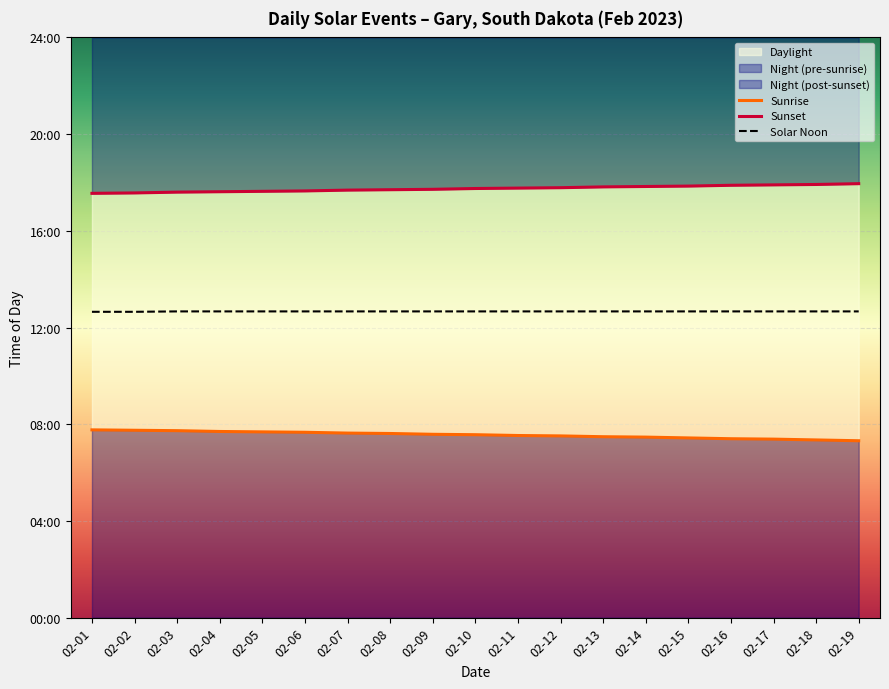

At which category does the chart reach its minimum across all series?

02-19